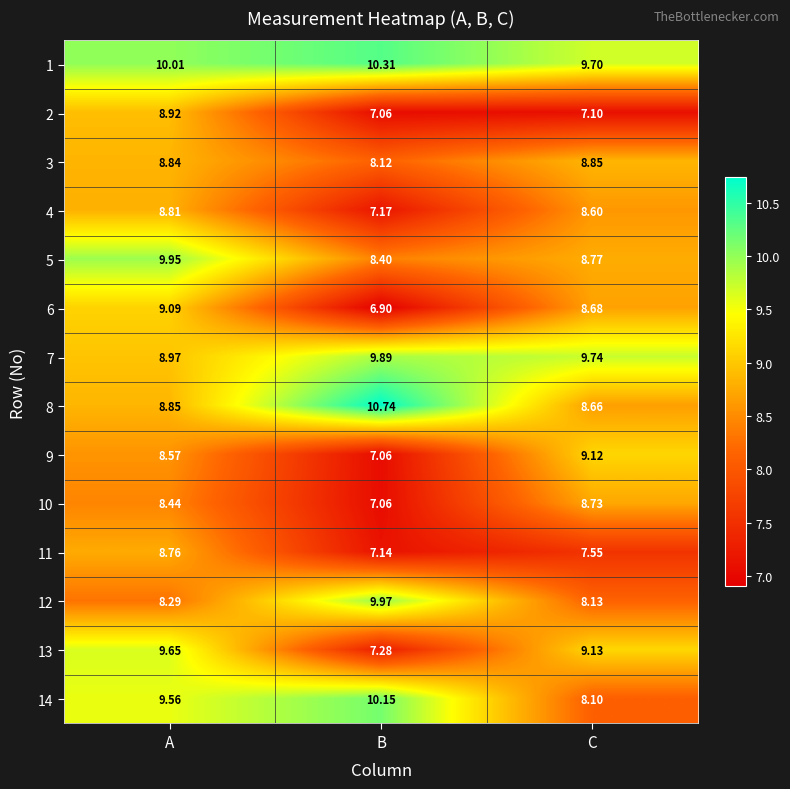

Count the number of categories in the chart.

3